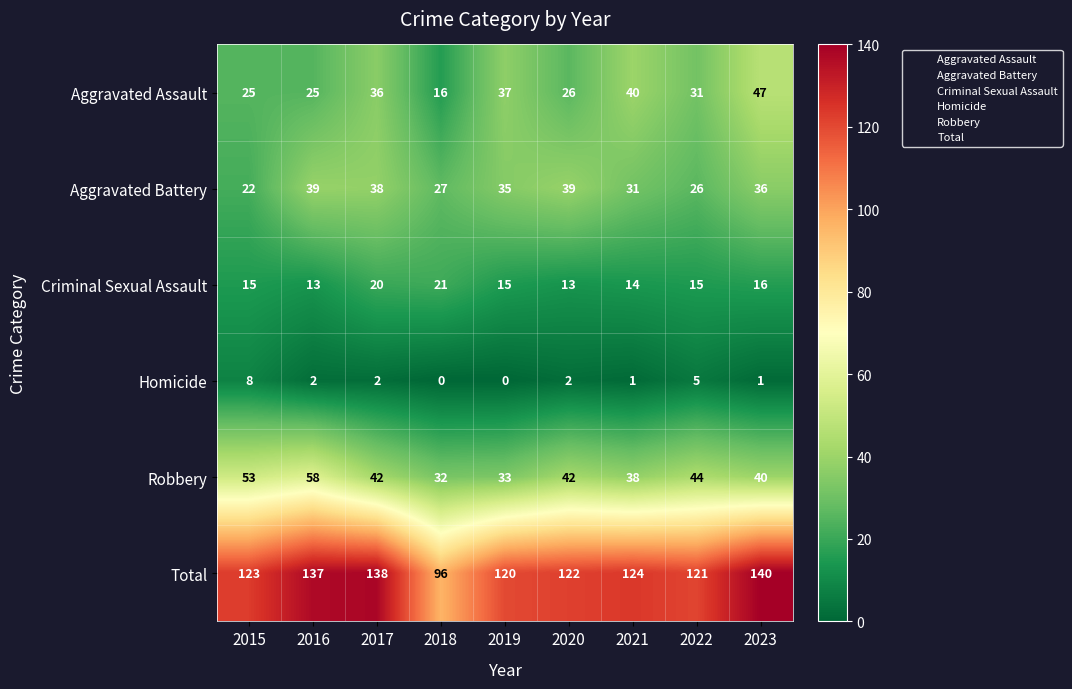

What is the sum of the Robbery values at 2023 and 2015?

93